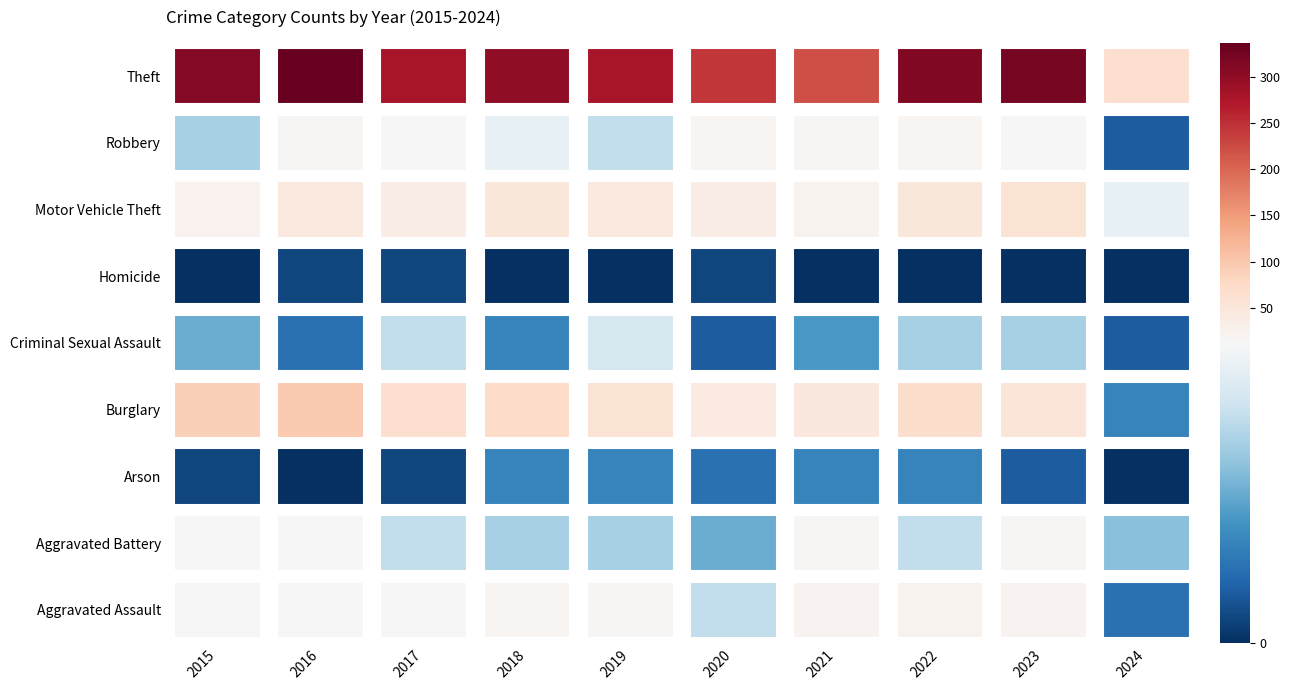

What is the difference between the highest and lowest values at 2022?

314